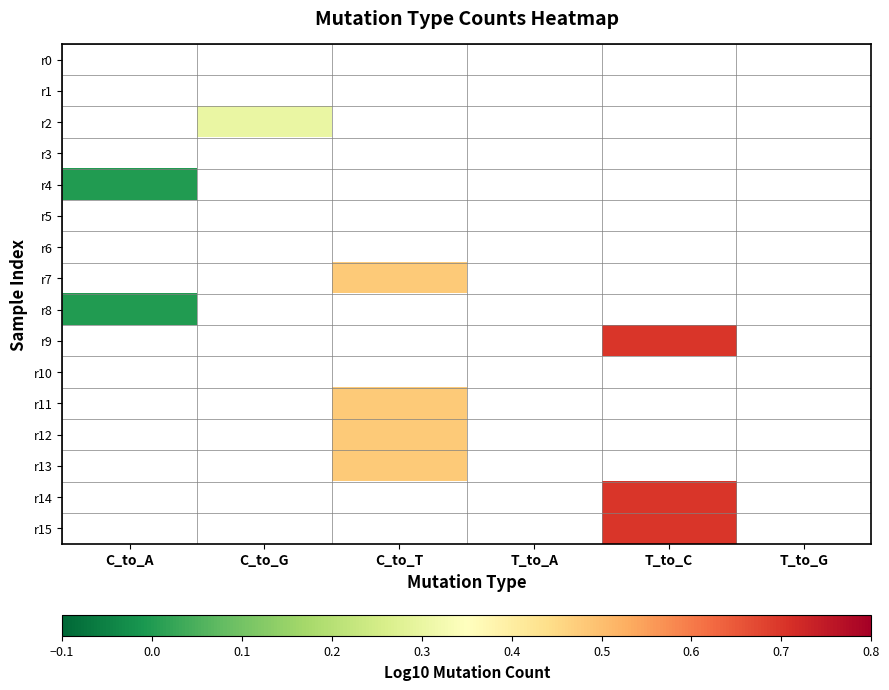

What is the maximum value shown in the chart?

0.7